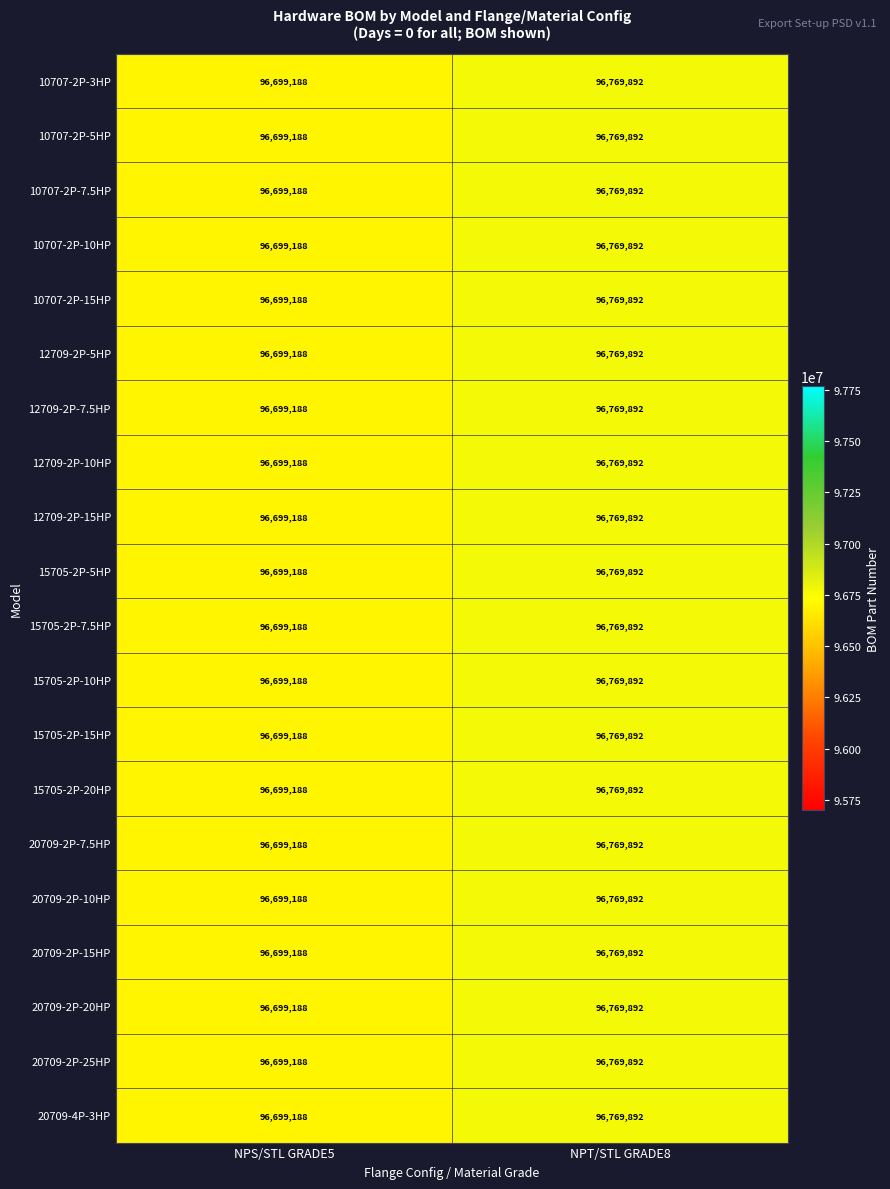

What is the sum of the 20709-4P-3HP values at NPS/STL GRADE5 and NPT/STL GRADE8?

193469080